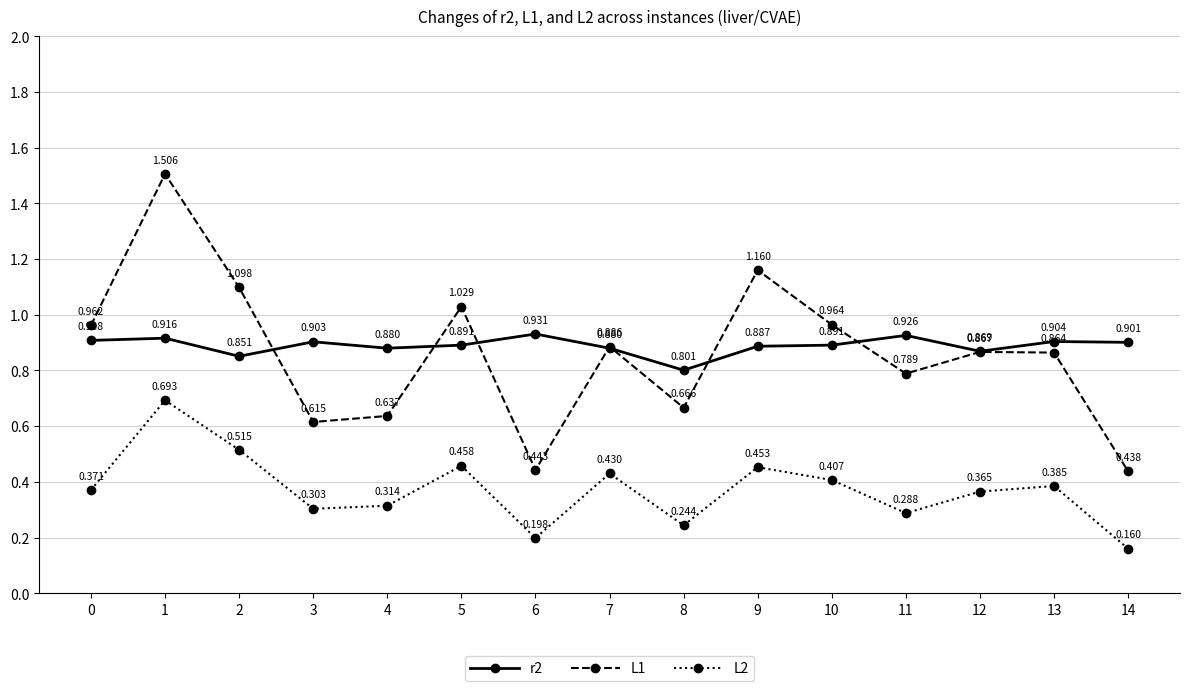

How many lines are shown in the chart?

3